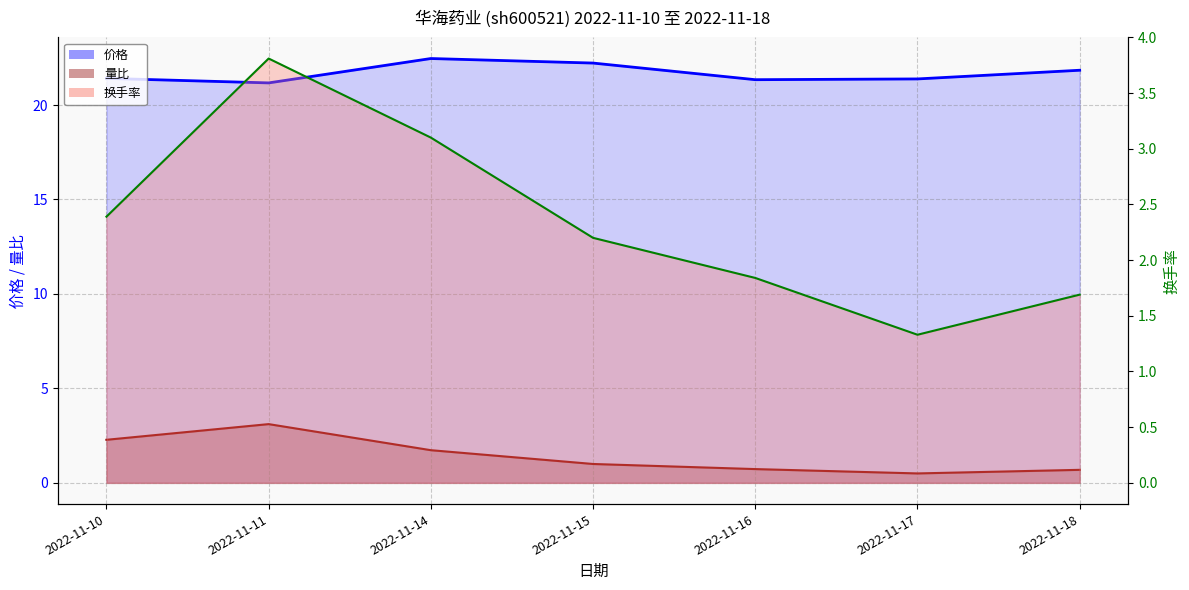

Reading left to right, extract all data points from this chart.

价格: 21.4	21.2	22.5	22.2	21.3	21.4	21.8
量比: 2.3	3.1	1.7	1.0	0.7	0.5	0.7
换手率: 2.4	3.8	3.1	2.2	1.8	1.3	1.7